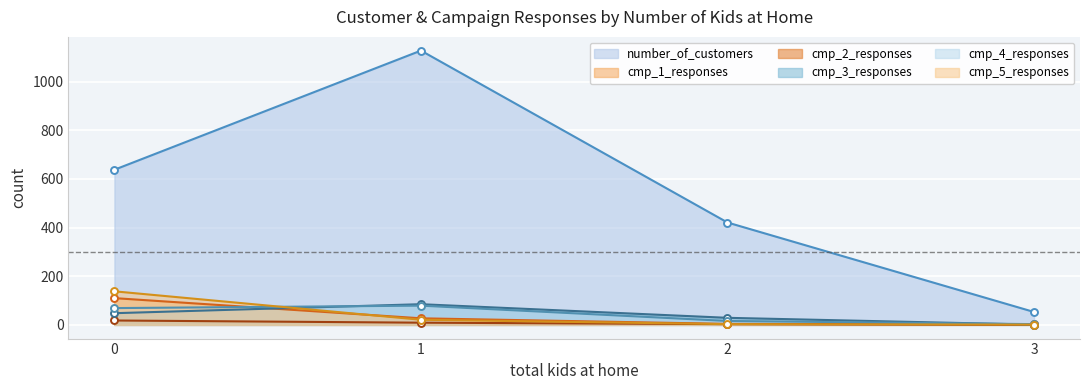

Which label corresponds to the largest value in the chart?

1